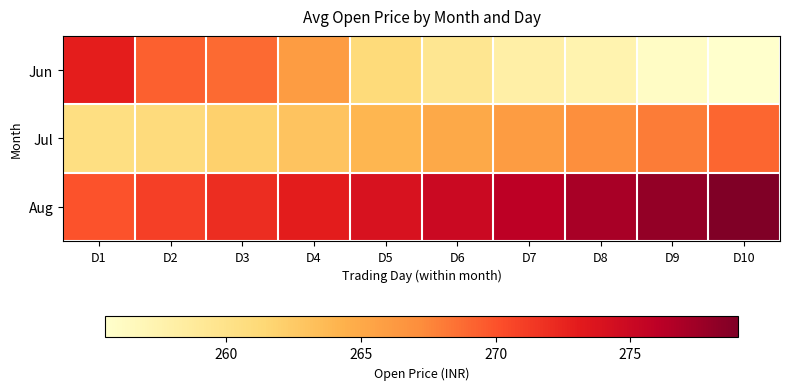

Reading left to right, transcribe all the data shown in this chart.

Jun: D1=272.9	D2=269.3	D3=268.9	D4=266.0	D5=261.0	D6=259.5	D7=258.0	D8=257.5	D9=256.0	D10=255.5
Jul: D1=260.5	D2=261.0	D3=262.0	D4=263.0	D5=264.0	D6=265.0	D7=266.0	D8=267.0	D9=268.0	D10=269.0
Aug: D1=270.0	D2=271.0	D3=272.0	D4=273.0	D5=274.0	D6=275.0	D7=276.0	D8=277.0	D9=278.0	D10=279.0